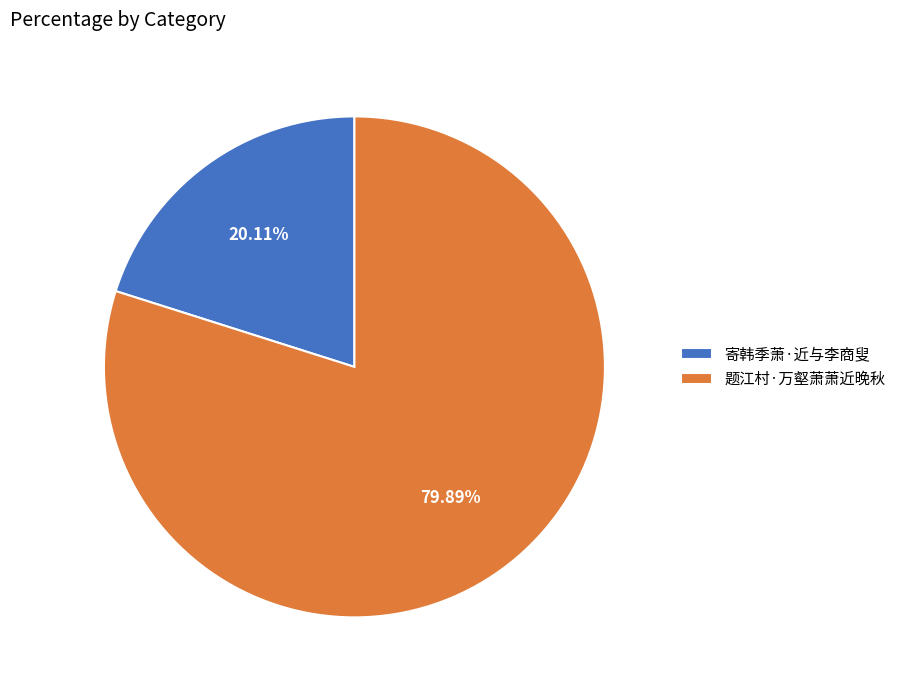

Which category has the biggest portion of the pie?

题江村·万壑萧萧近晚秋